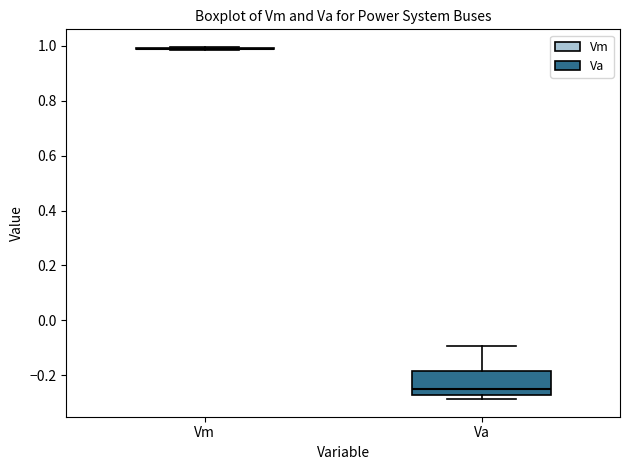

Which box is the tallest, from its lower edge to its upper edge?

Va